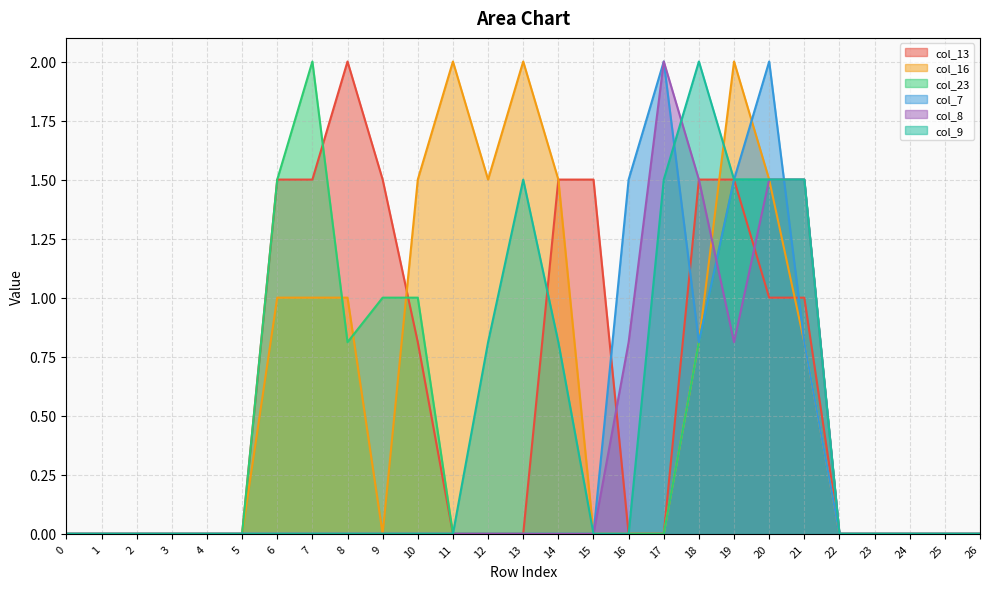

Is the value of col_7 at 3 greater than the value of col_13 at 7?

No